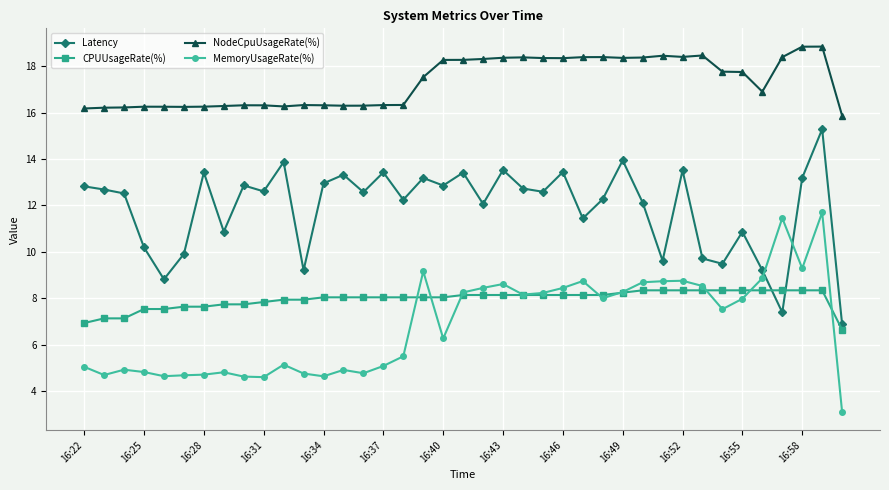

How many values in the NodeCpuUsageRate(%) series are below 17?

19